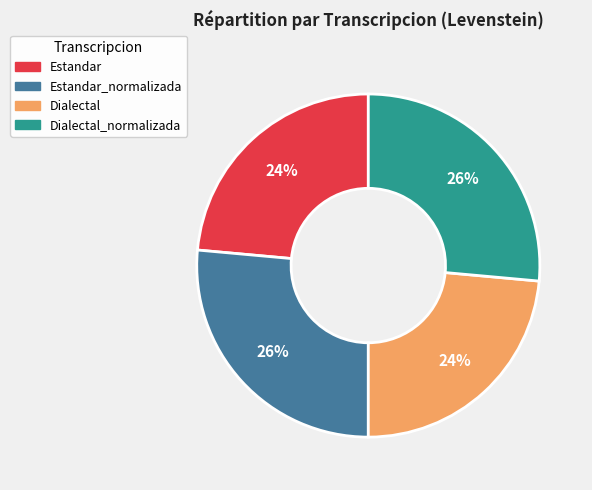

How many segments does this pie chart have?

4